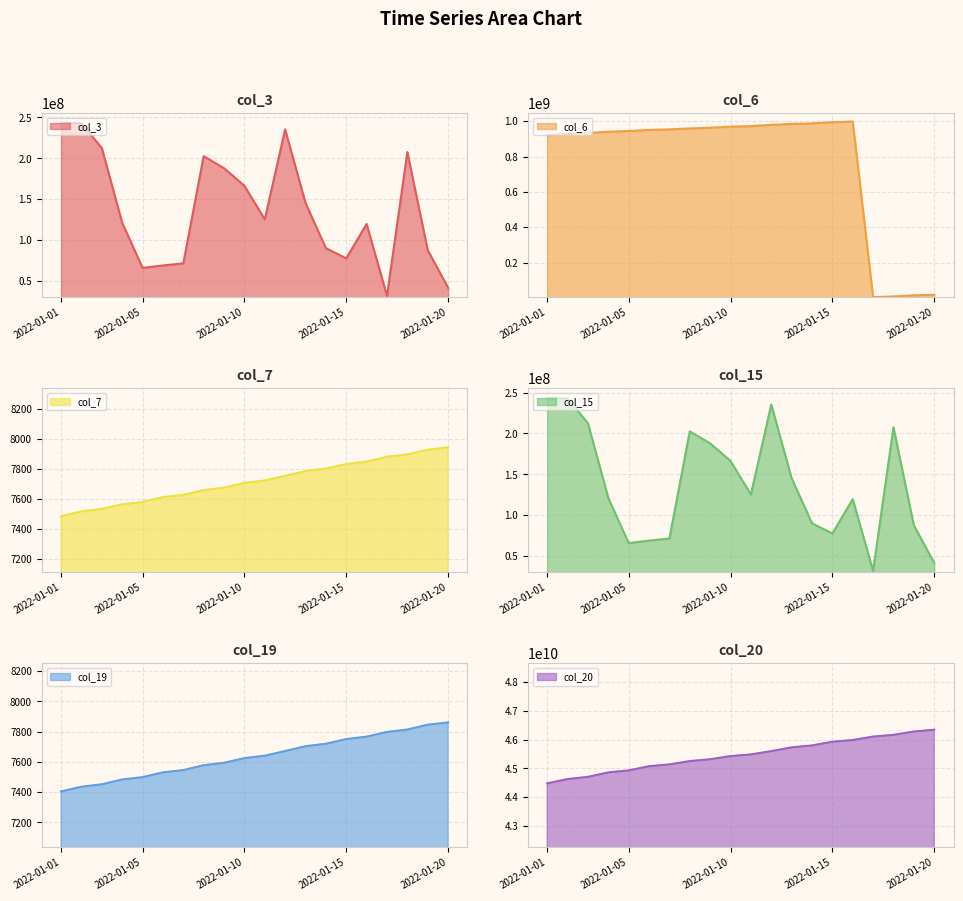

How many data points does each series have?

20